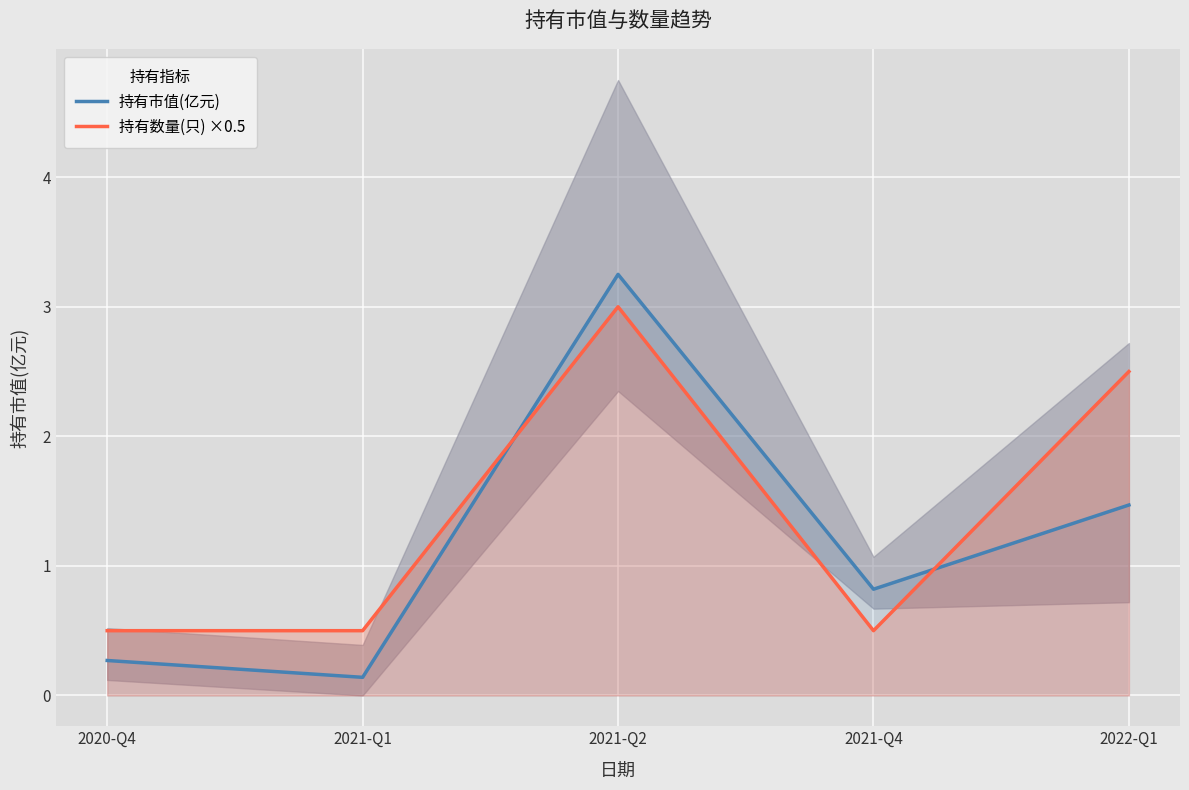

How many lines are shown in the chart?

2